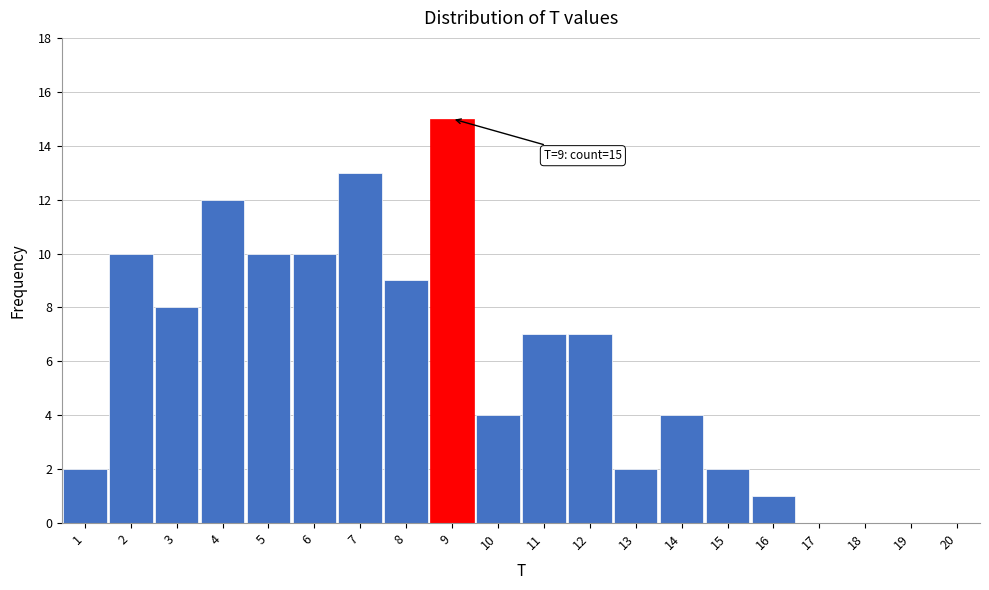

Reading left to right, extract all data points from this chart.

1=2	2=10	3=8	4=12	5=10	6=10	7=13	8=9	9=15	10=4	11=7	12=7	13=2	14=4	15=2	16=1	17=0	18=0	19=0	20=0